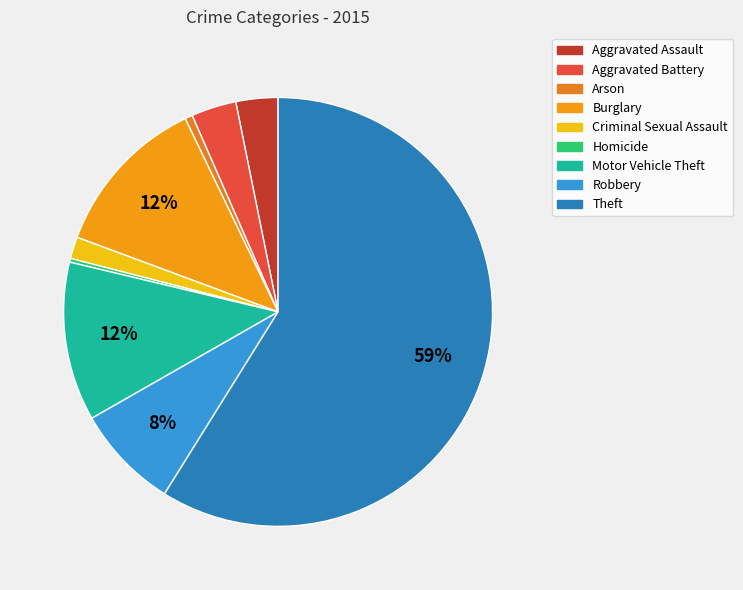

How many segments does this pie chart have?

9